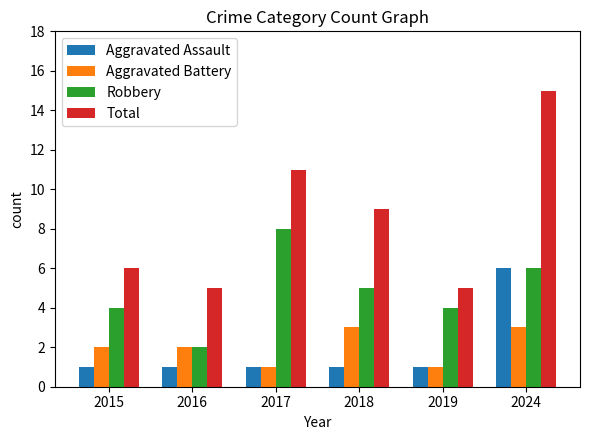

Is it true that Robbery equals 8 at 2017?

True